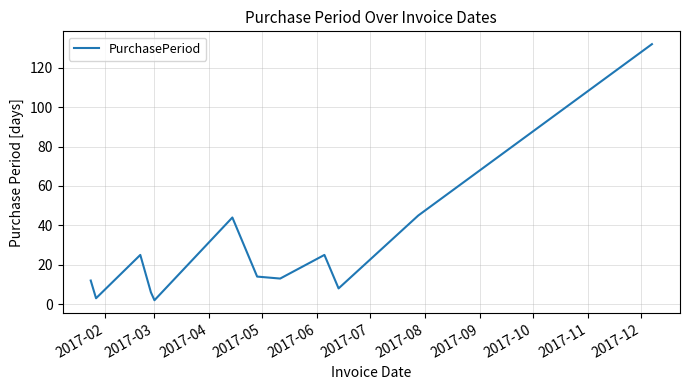

What is the difference between the maximum and minimum values?

130